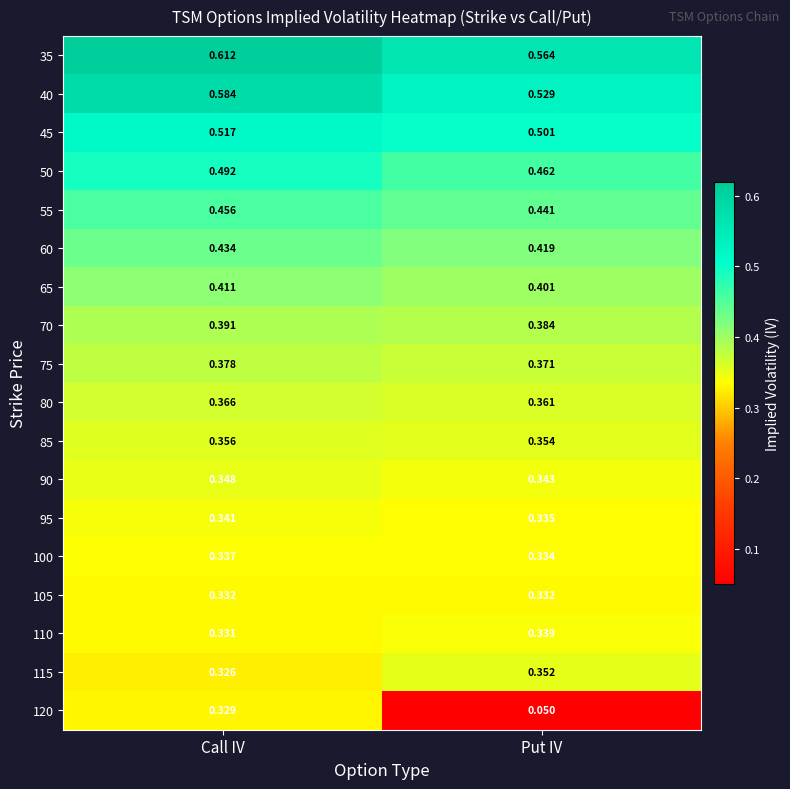

Which category has the lowest value in the 95 series?

Put IV